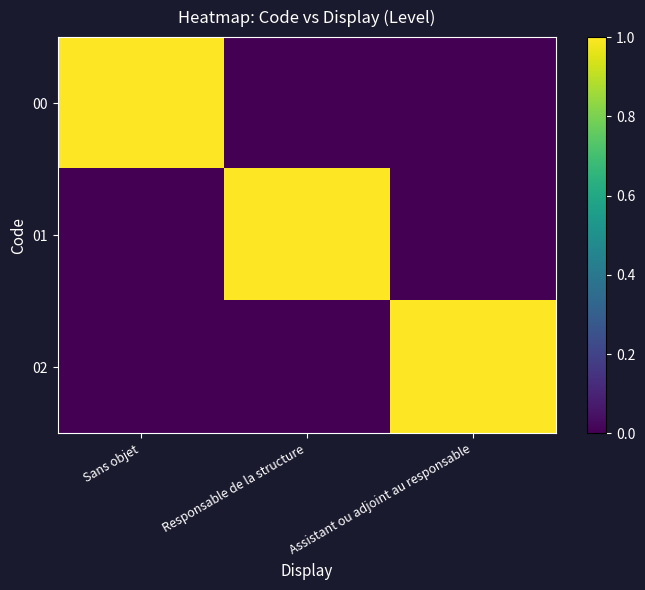

Rank the series by their maximum value, from highest to lowest.

00, 01, 02